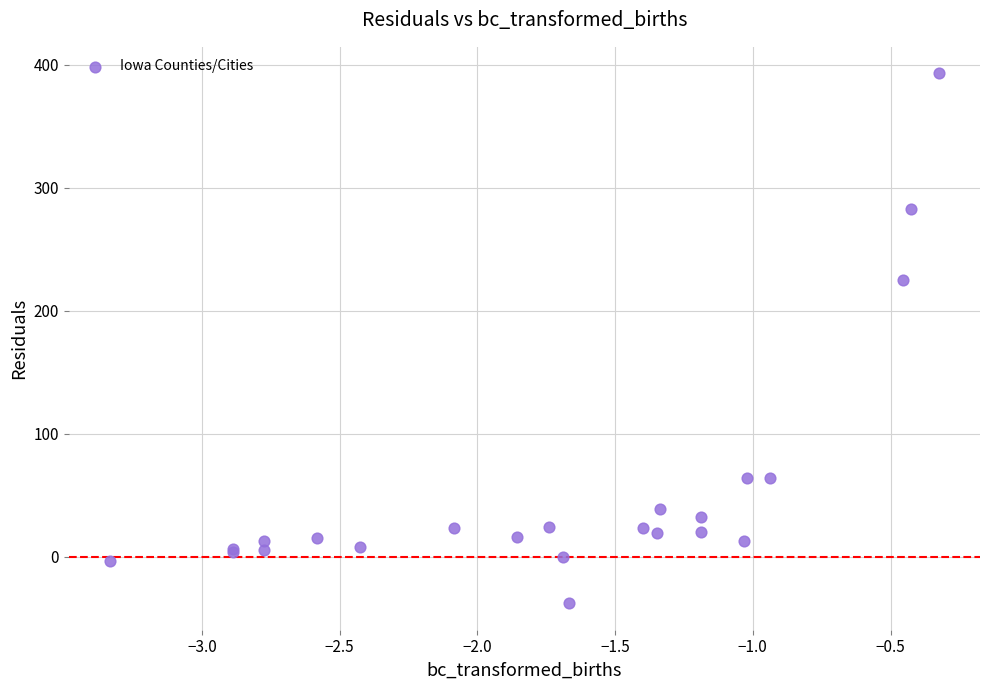

What Y value in the scatter plot is closest to 177?

225